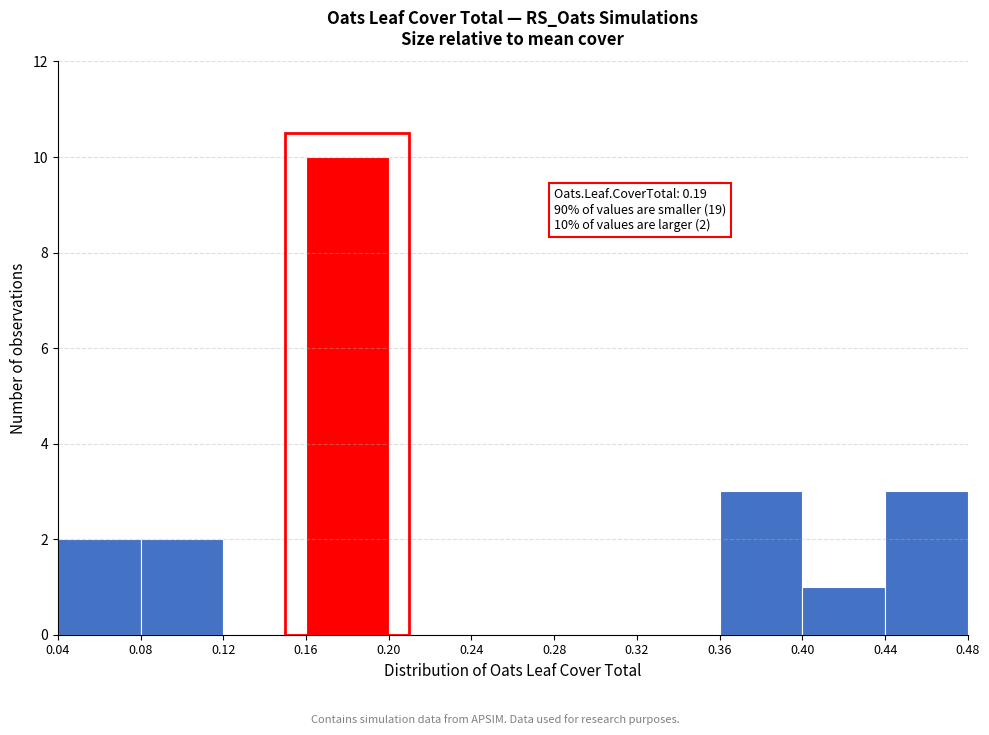

Over which range of the x-axis is the bar tallest?

0.16 to 0.20